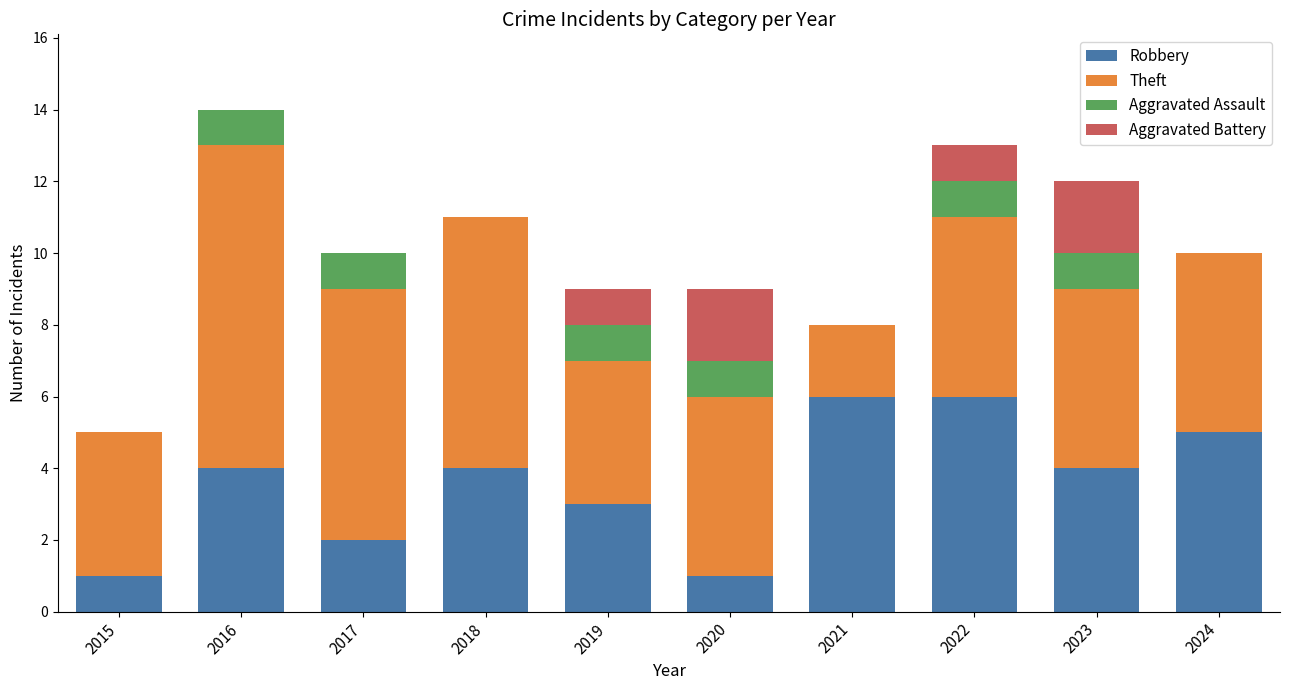

What is the highest value of the Robbery series?

6